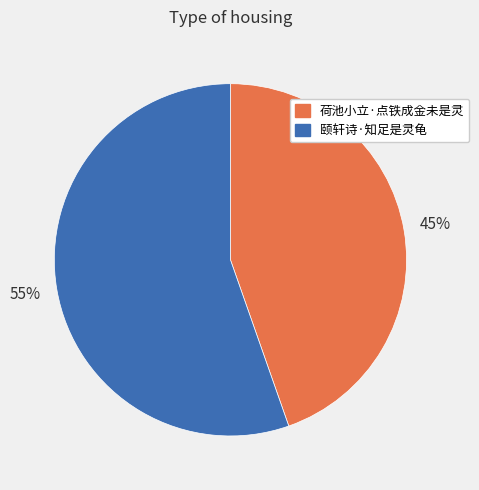

Does 颐轩诗·知足是灵龟 represent more than half of the total?

Yes